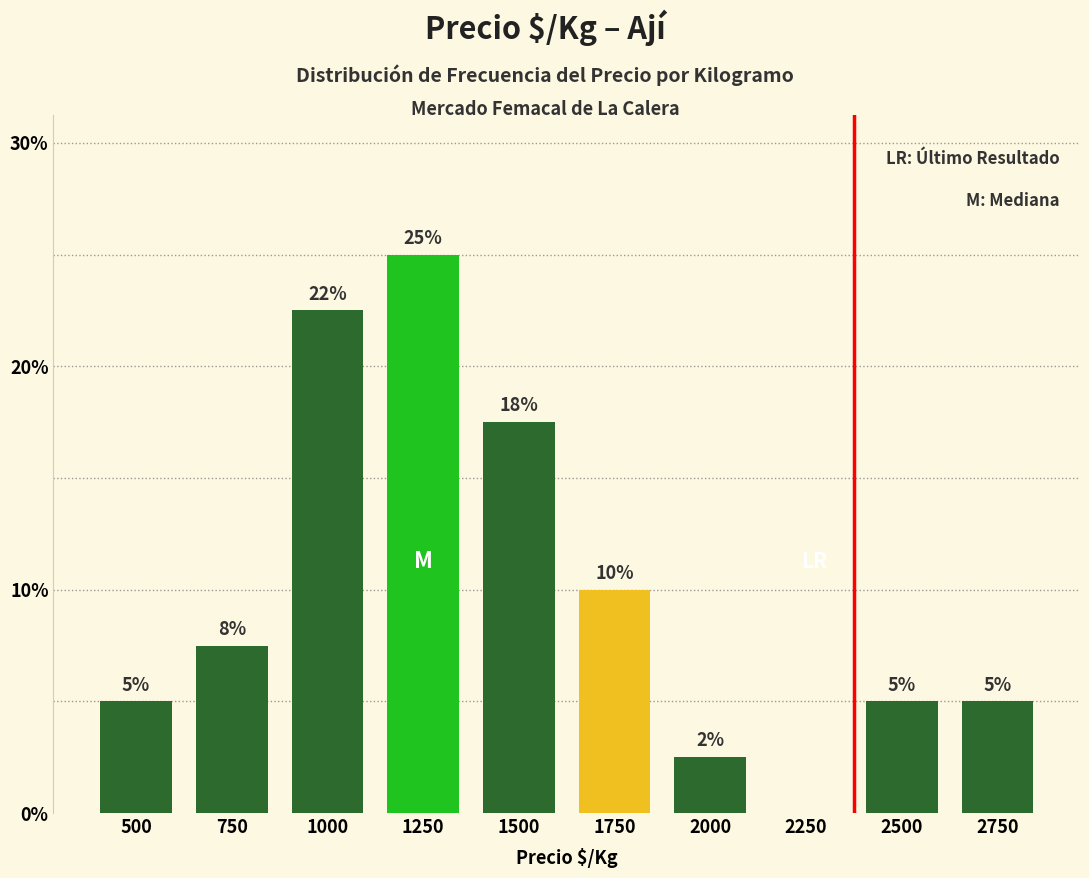

Where does the data first go above 7?

750